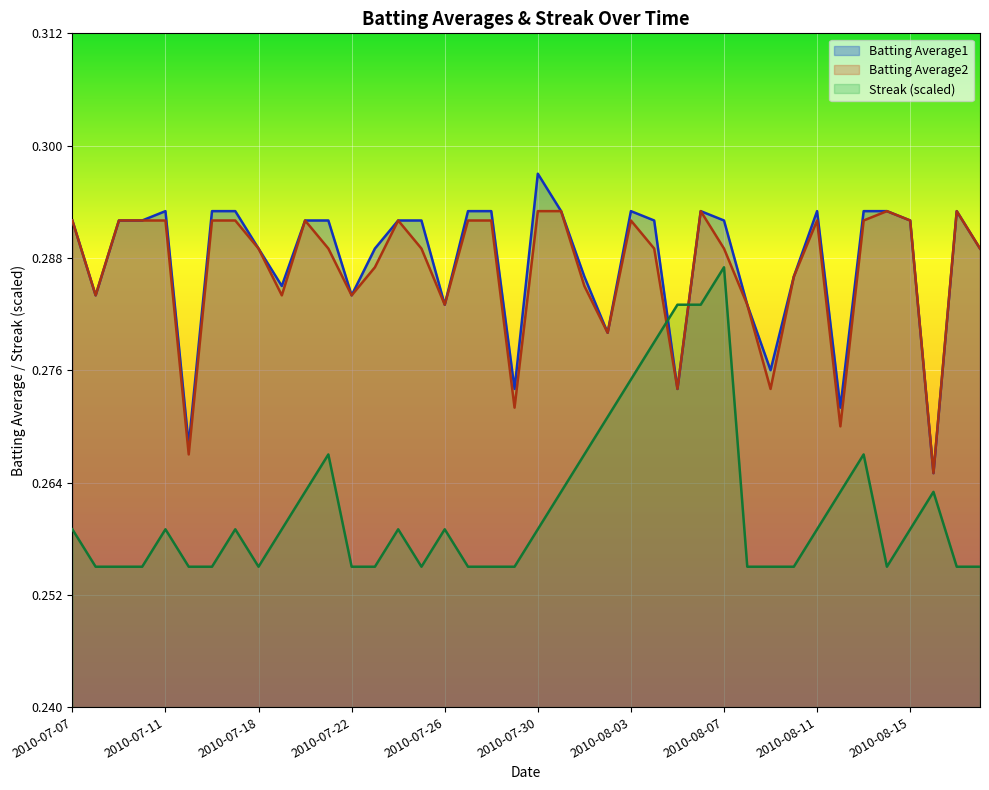

After their last crossing, which series has the higher values: Streak or Batting Average1?

Batting Average1